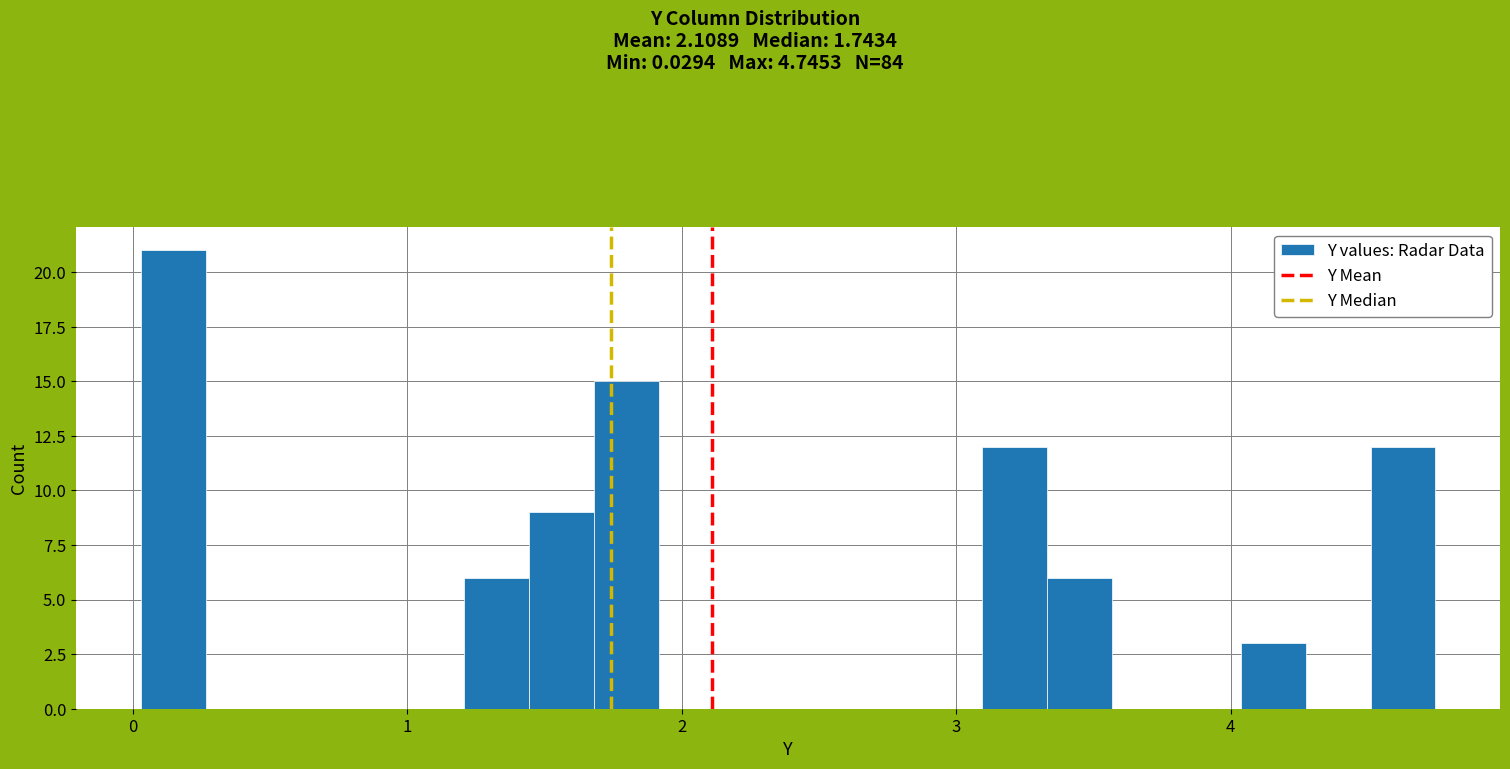

Read against the x-axis, roughly where is the centre of the tallest bar?

0.1